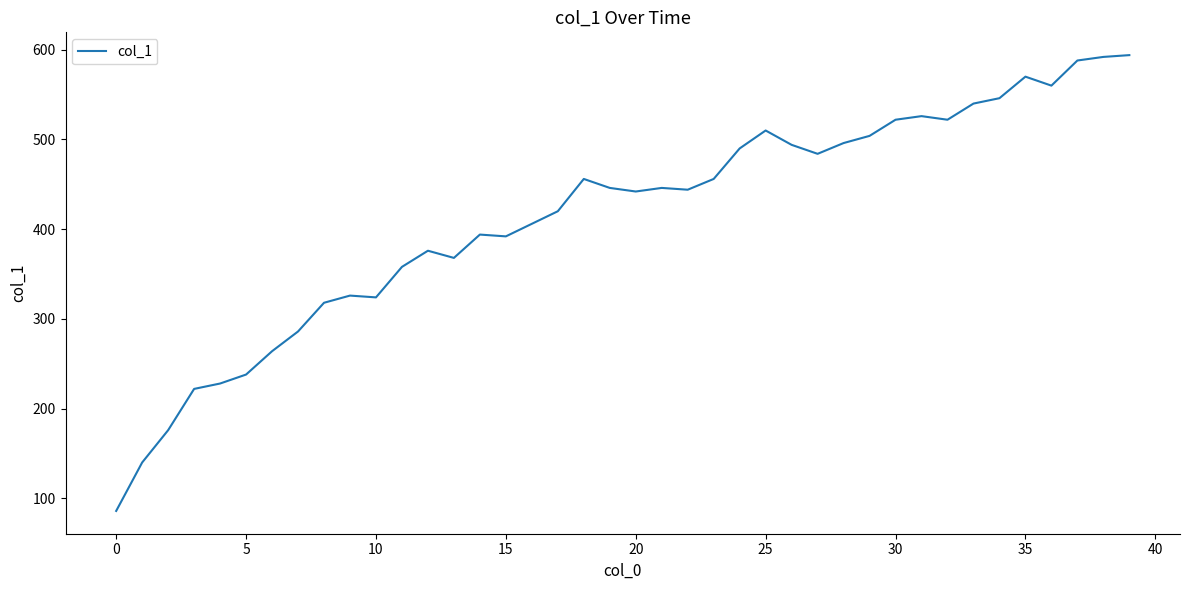

What is the difference between the maximum and minimum values?

508